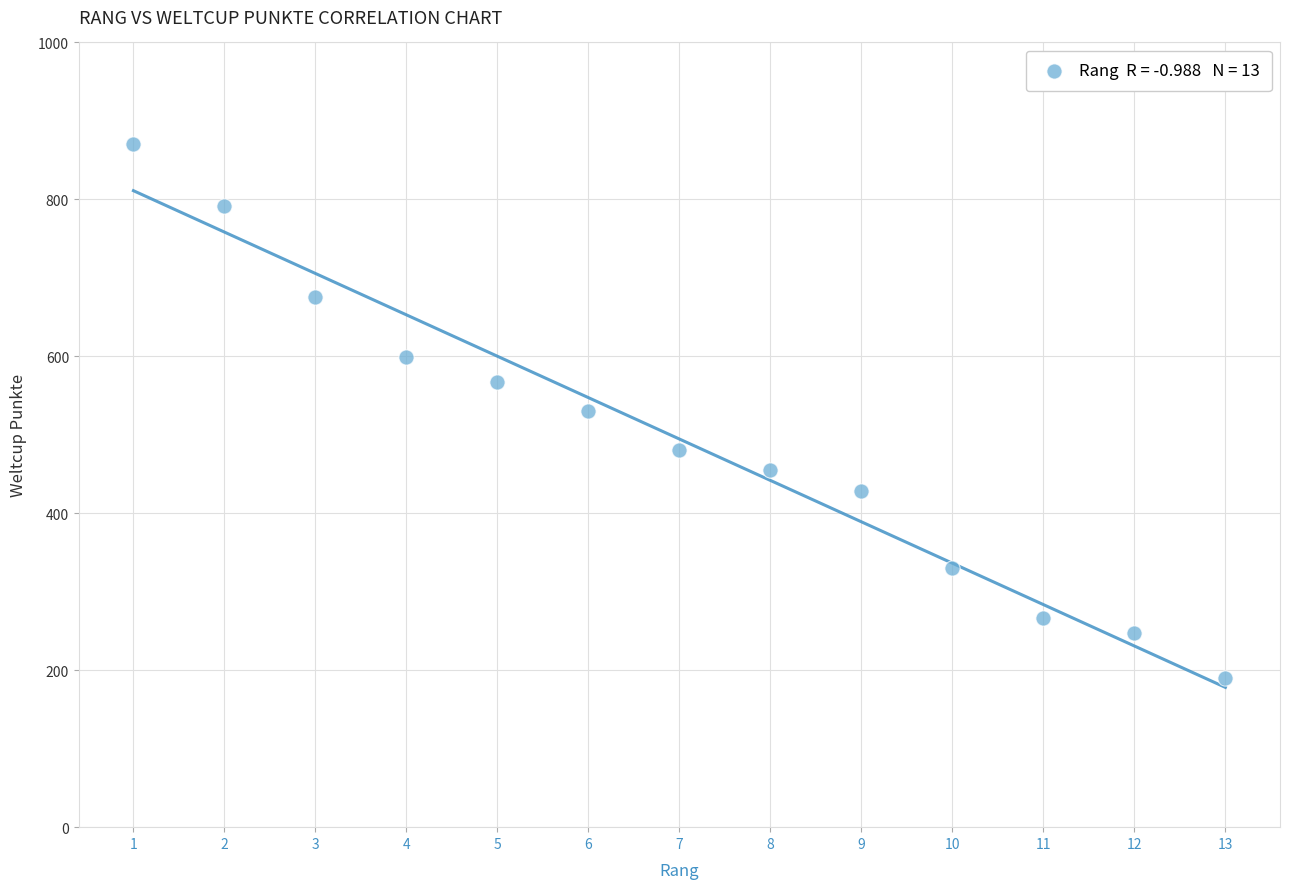

What is the range of X values (max minus min)?

12